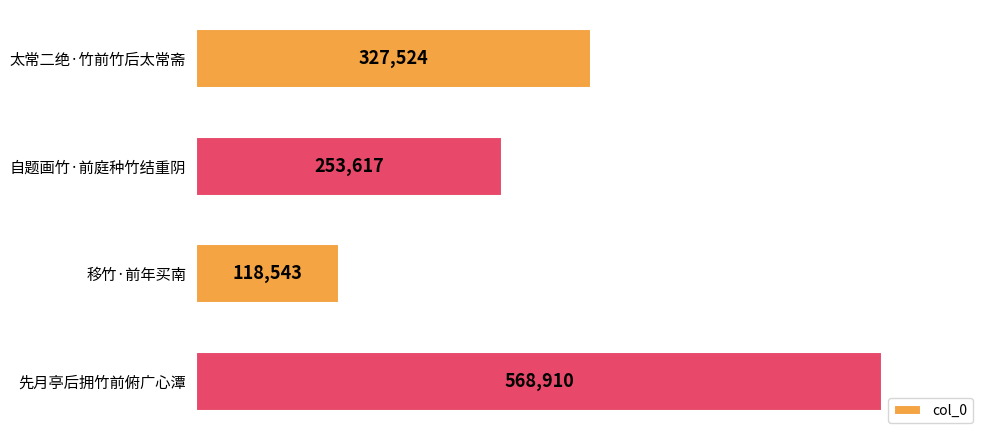

Reading bottom to top, transcribe all the data shown in this chart.

先月亭后拥竹前俯广心潭=568910	移竹·前年买南=118543	自题画竹·前庭种竹结重阴=253617	太常二绝·竹前竹后太常斋=327524